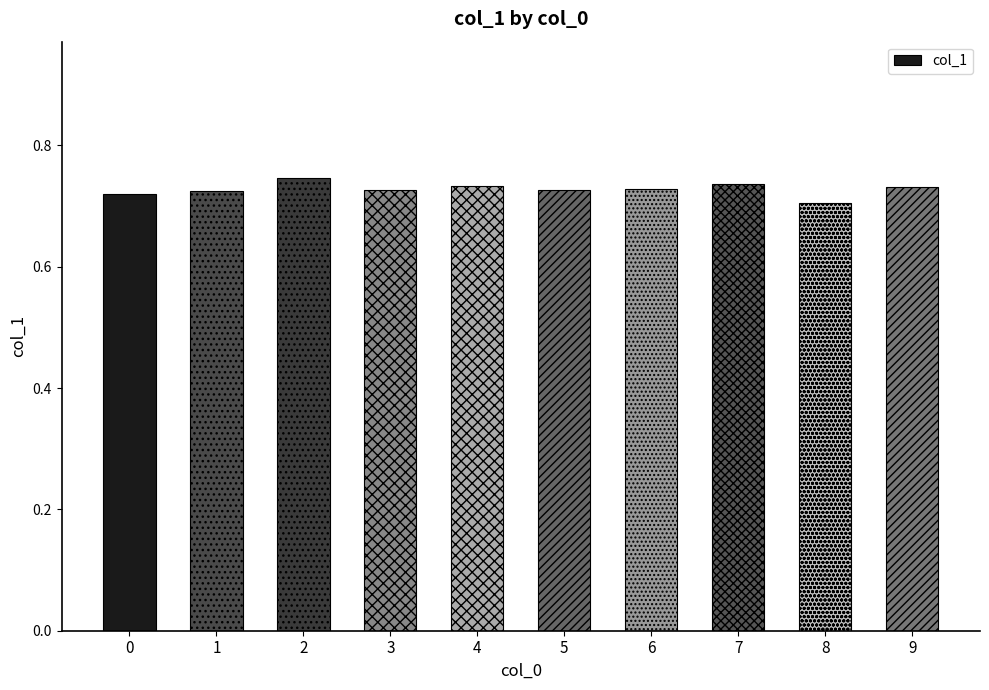

True or false: the data shows 0.7 at 9.

True